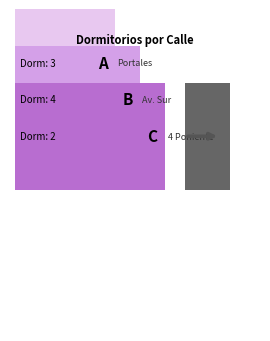

Is it true that the value at 4 Poniente is 3?

False